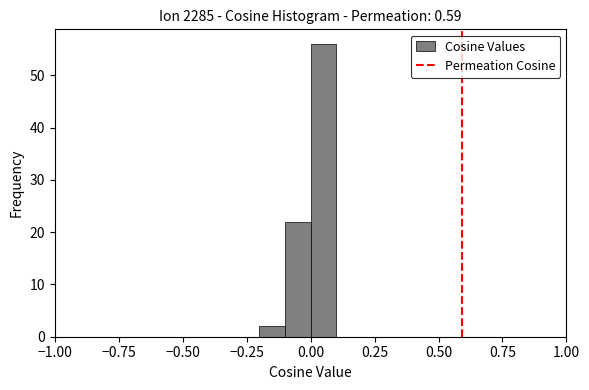

Around what value on the x-axis is the tallest bar? Give the approximate position of its centre, as read against the axis.

0.05